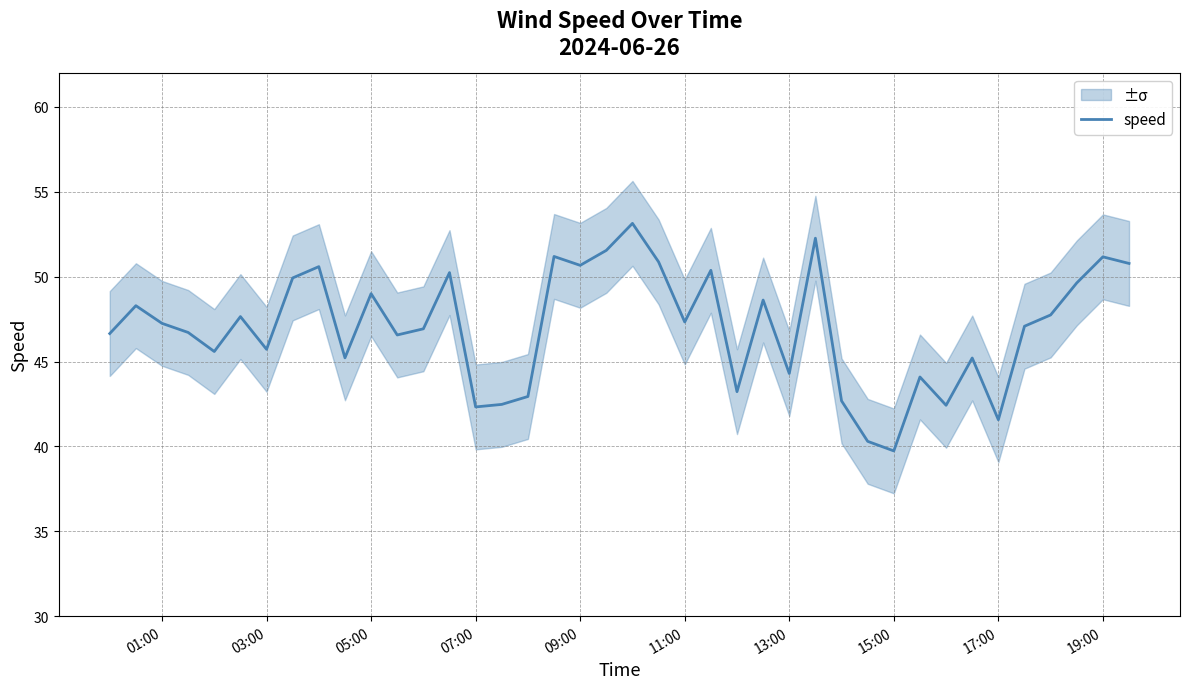

What is the minimum value for speed?

39.7